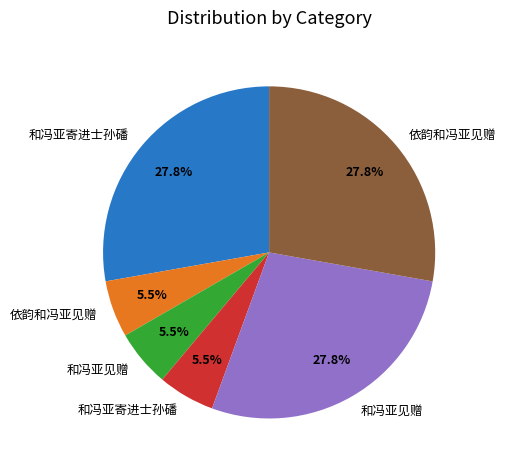

Is there any slice that represents more than half of the pie?

No